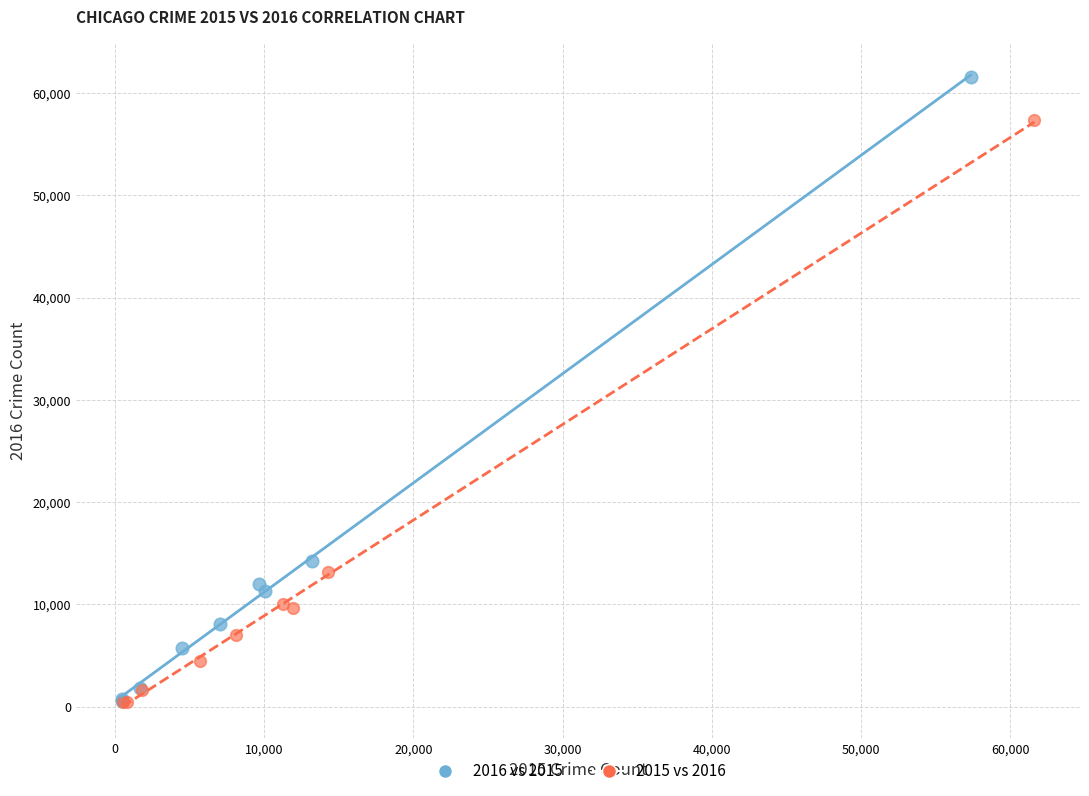

Which series has the widest spread of Y values?

2016 vs 2015